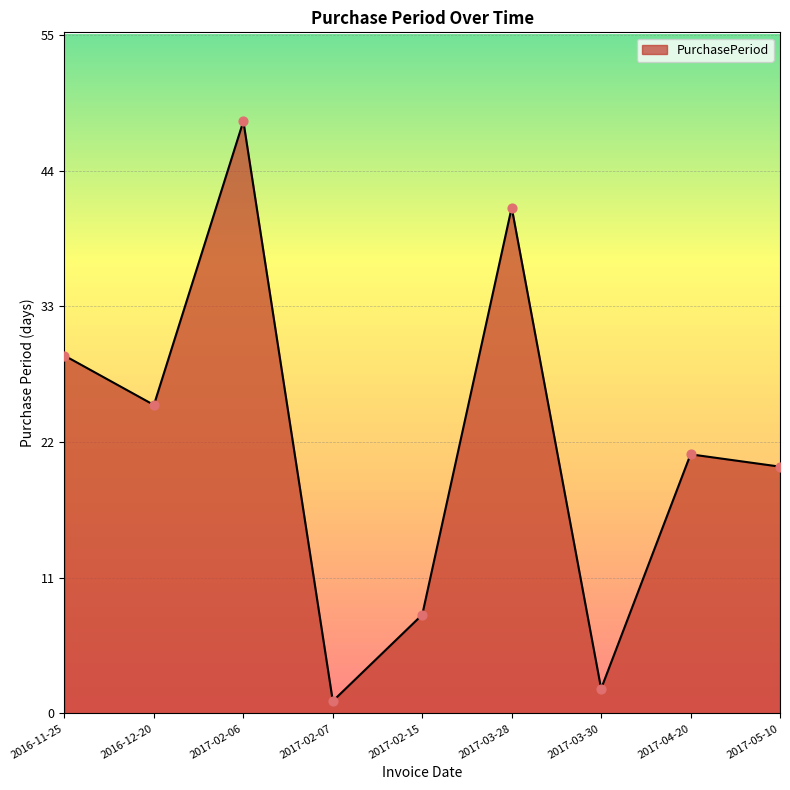

Which has a higher value, 2017-02-06 or 2016-12-20?

2017-02-06